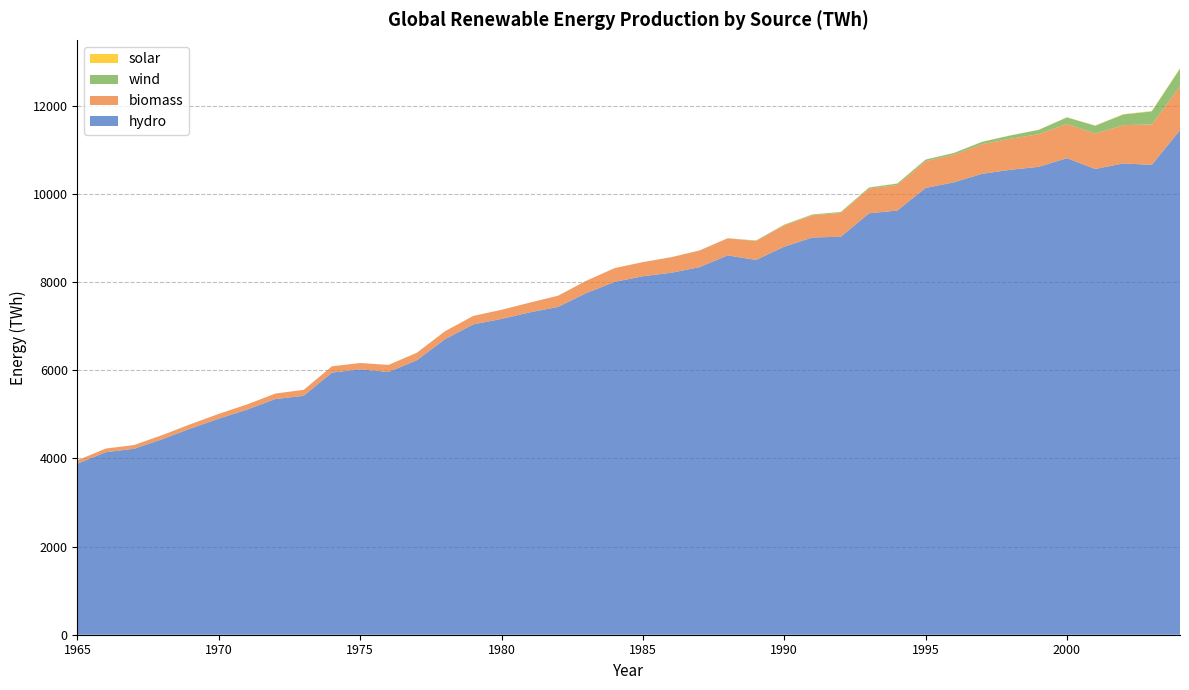

Reading left to right, transcribe all the data shown in this chart.

wind: 0.0	0.0	0.0	0.0	0.0	0.0	0.0	0.0	0.0	0.0	0.0	0.0	0.0	0.0	0.0	0.1	0.1	0.1	0.2	0.2	0.3	0.7	1.0	1.7	11.1	15.3	17.3	20.4	24.9	31.1	36.5	41.1	54.7	74.0	98.2	147.0	179.3	244.3	294.5	397.3
solar: 0.0	0.0	0.0	0.0	0.0	0.0	0.0	0.0	0.0	0.0	0.0	0.0	0.0	0.0	0.0	0.0	0.0	0.0	0.0	0.0	0.0	0.1	0.0	0.0	1.1	1.6	2.0	1.9	2.3	2.4	2.6	2.9	3.1	3.4	3.7	4.6	5.7	7.3	9.5	12.6
biomass: 74.8	83.2	84.3	93.3	98.3	109.7	117.5	125.5	134.7	142.6	145.1	161.0	169.6	179.6	192.6	206.6	221.3	253.3	280.1	312.6	320.3	353.2	377.2	388.4	428.6	483.6	504.4	541.0	560.4	581.6	607.6	624.1	671.5	705.2	740.3	778.1	803.2	866.4	919.1	997.9
hydro: 3883.1	4141.9	4220.2	4437.3	4679.7	4902.9	5108.6	5347.9	5421.2	5948.4	6021.3	5961.7	6227.5	6706.9	7041.6	7167.0	7315.0	7439.5	7752.9	8006.1	8135.0	8213.0	8340.8	8607.6	8504.7	8805.7	9014.6	9030.4	9563.0	9625.6	10137.6	10266.0	10459.5	10550.1	10617.7	10814.0	10568.3	10696.2	10661.3	11448.6